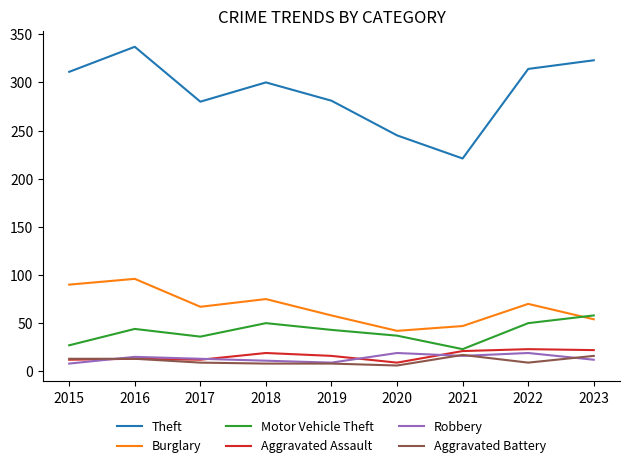

What is the total value across all series at 2017?

417